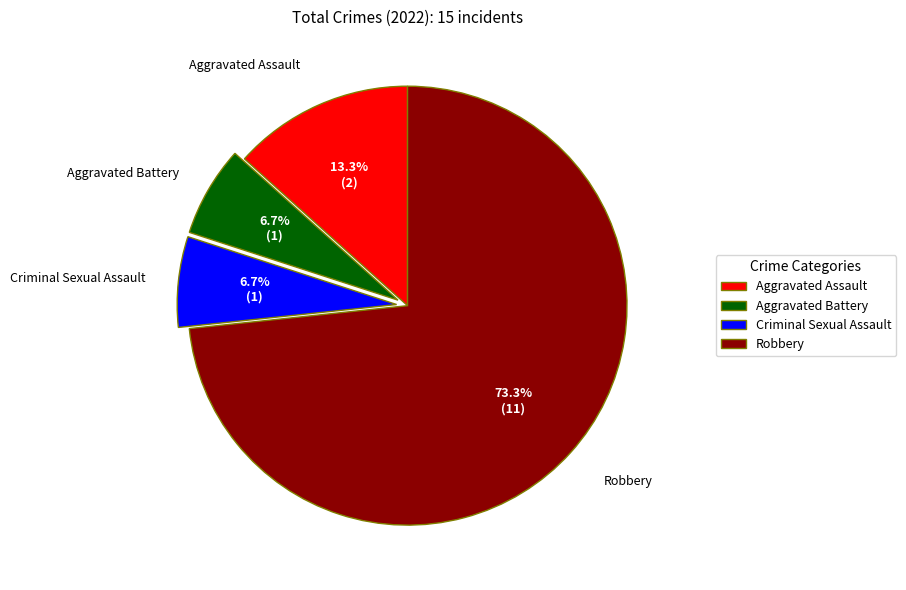

To the nearest percent, what percentage of the pie is Robbery?

73%